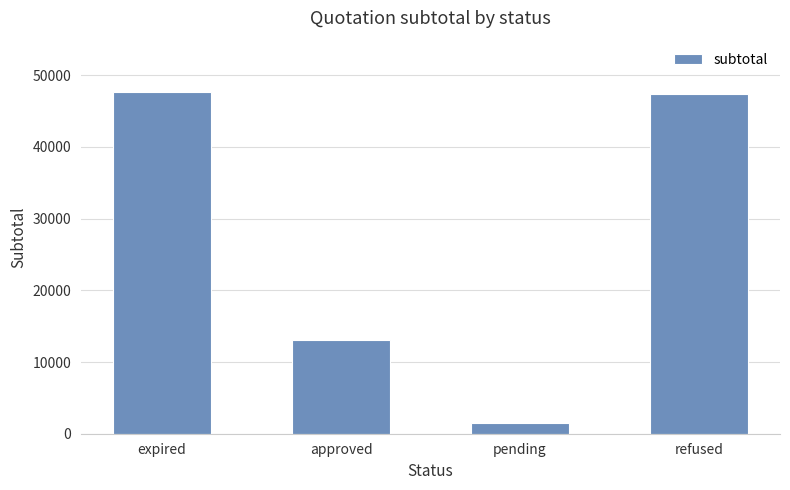

How many data points are less than 47370?

2